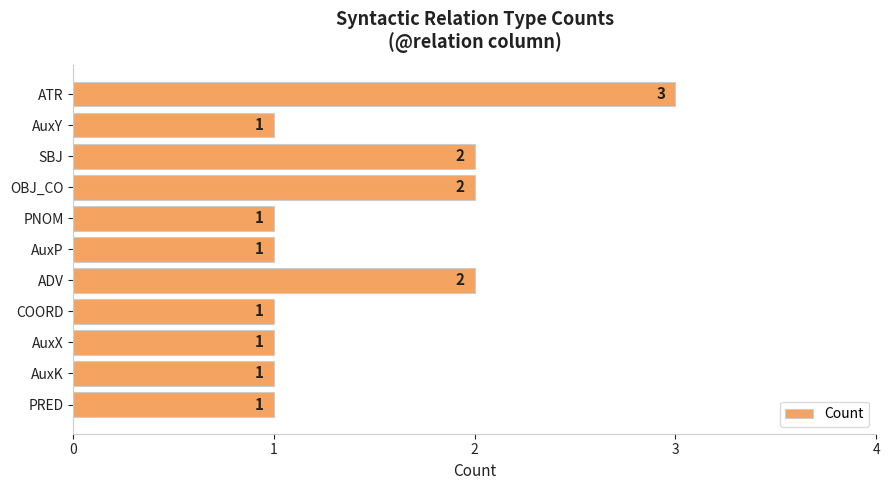

Between ATR and SBJ, which is larger?

ATR